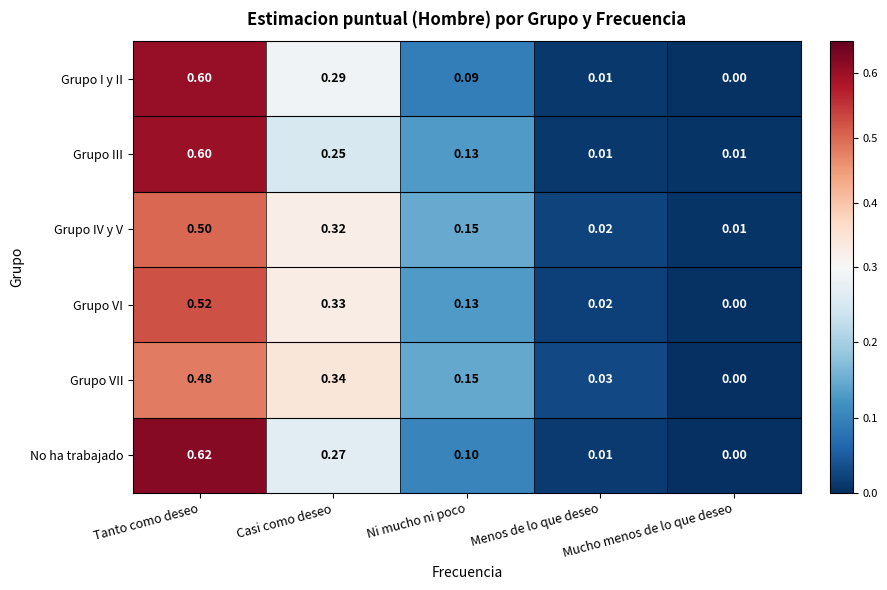

What is the difference between the highest and lowest values at Ni mucho ni poco?

0.1